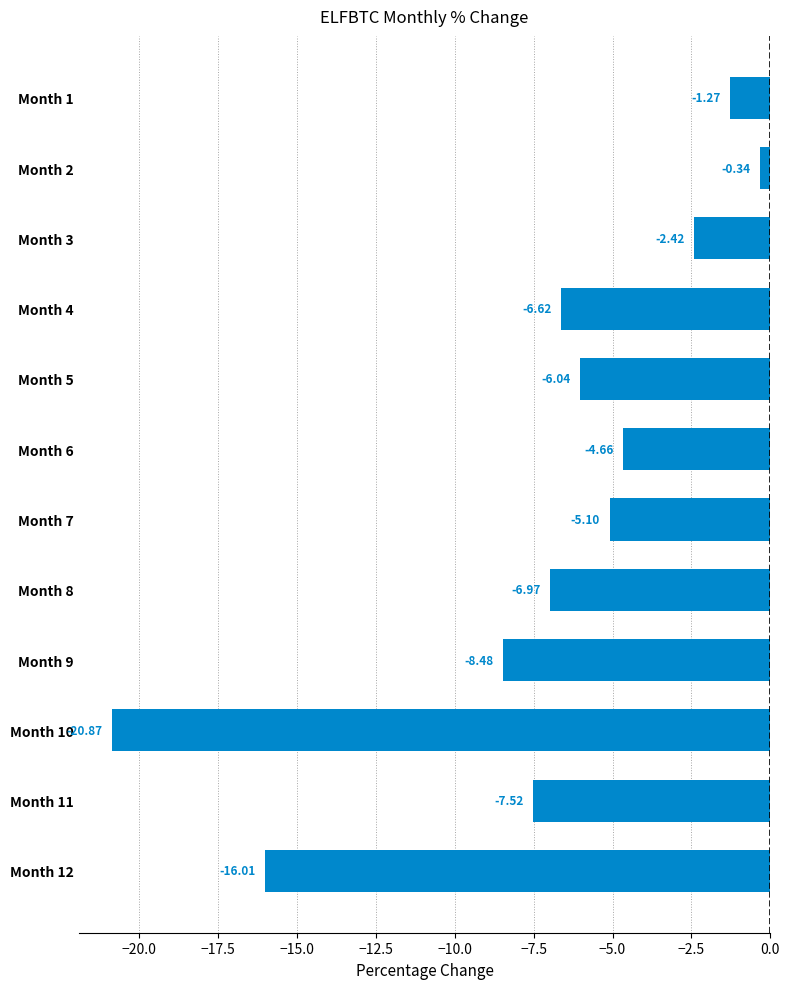

What is the difference between the second highest and second lowest values?

14.7